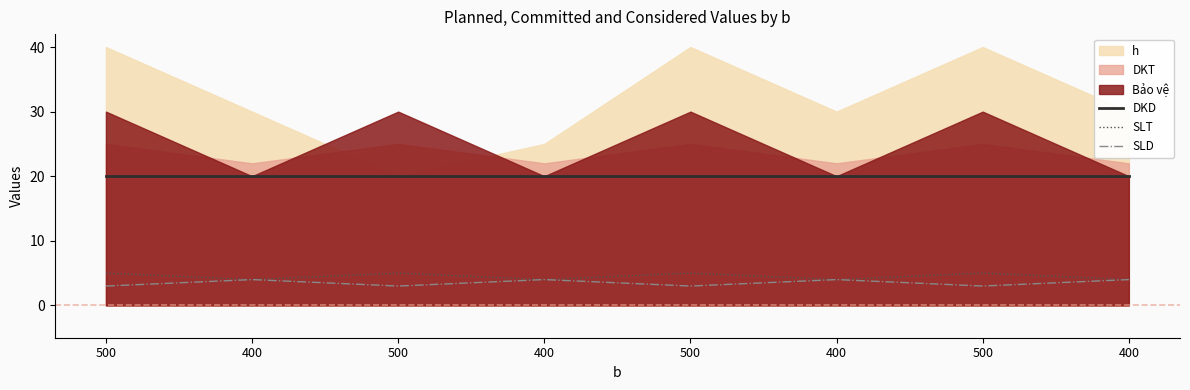

Which series has the largest range (max minus min)?

SLT